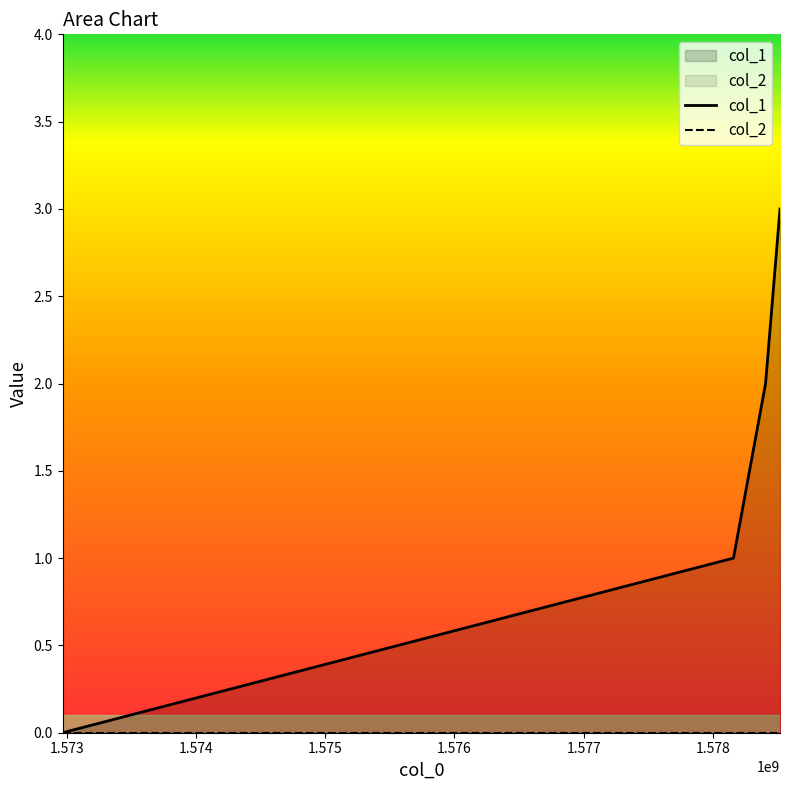

Is it true that the value at 1578158724 is 1?

True